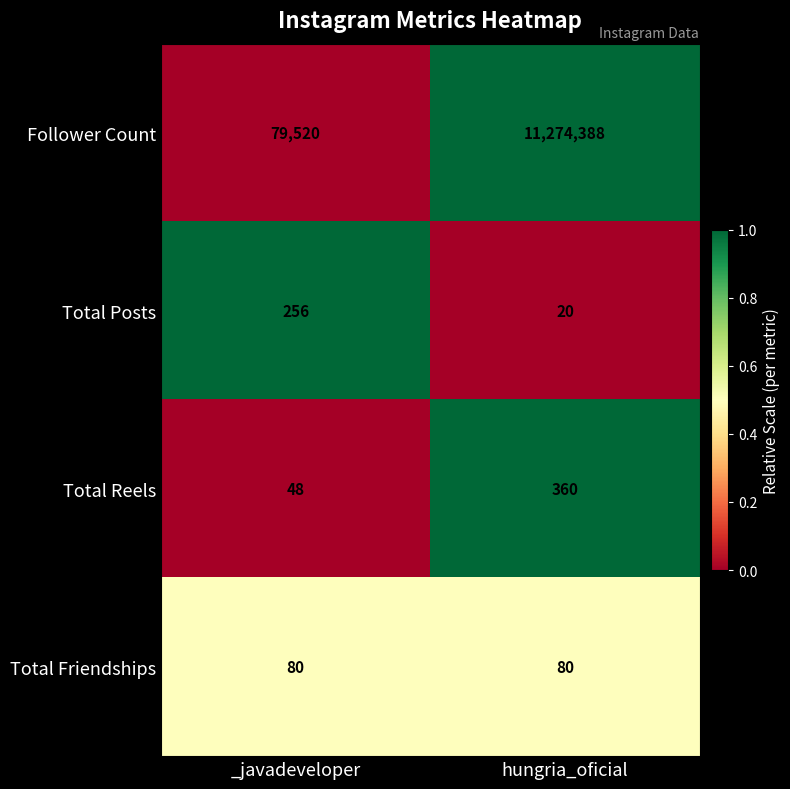

Where is Total Reels nearest to the value 204?

_javadeveloper